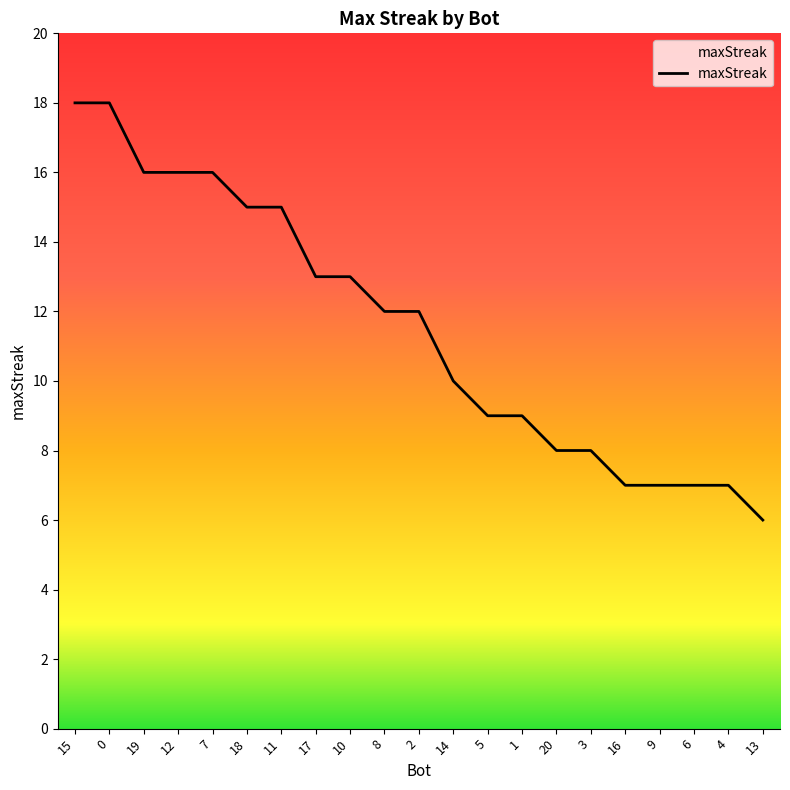

What is the greatest value displayed?

18